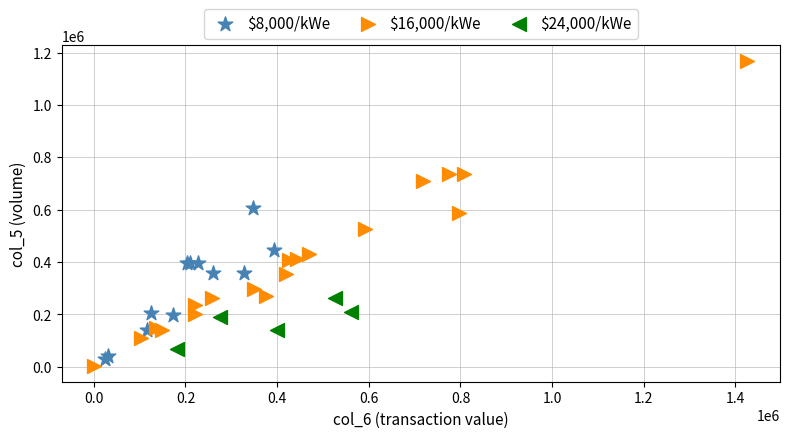

Which series contains the highest Y value?

$16,000/kWe